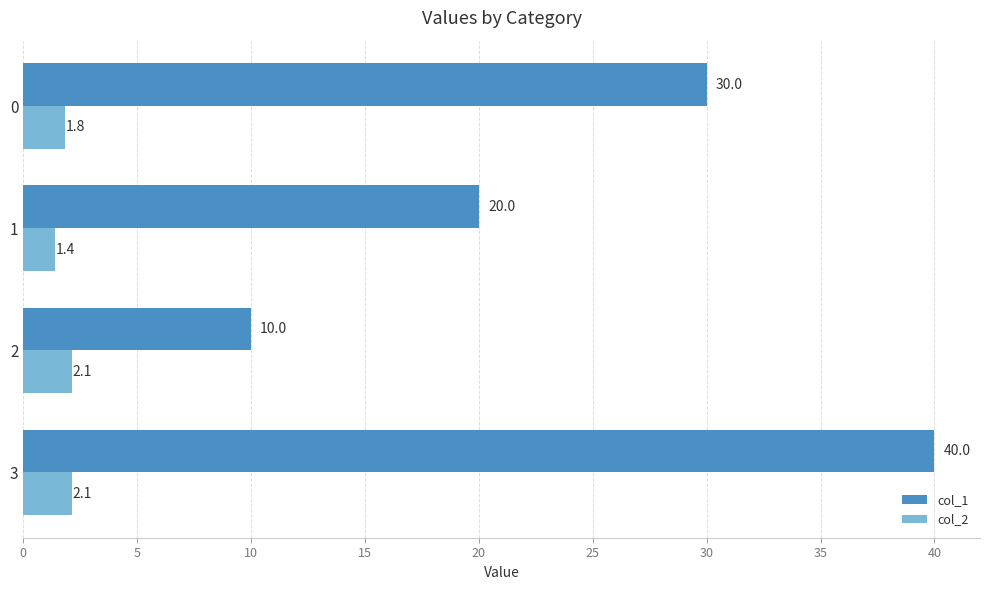

Between 2 and 3, which series saw the biggest shift?

col_1